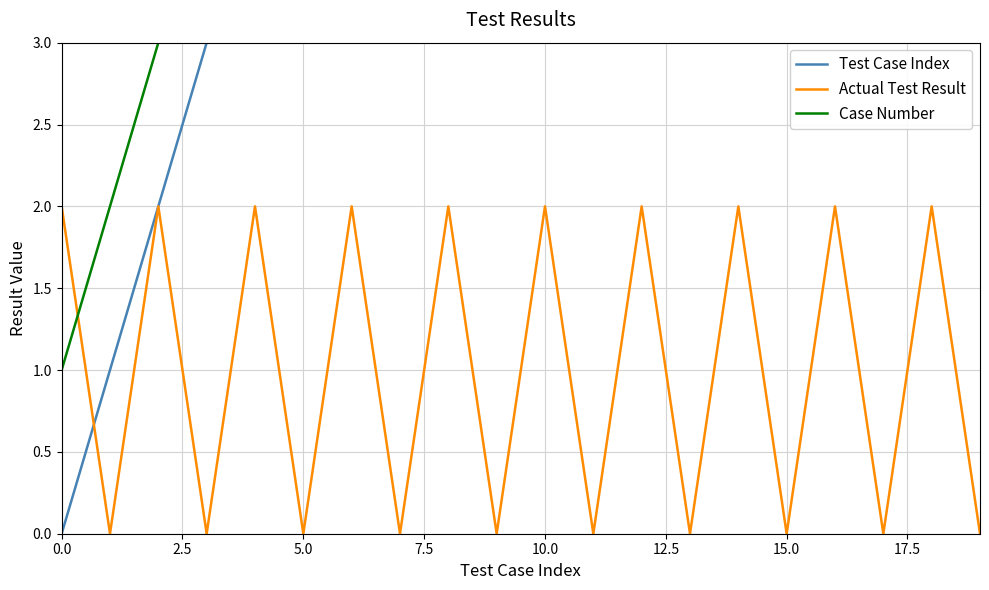

True or false: Test Case Index has a value of 10 at 10.

True